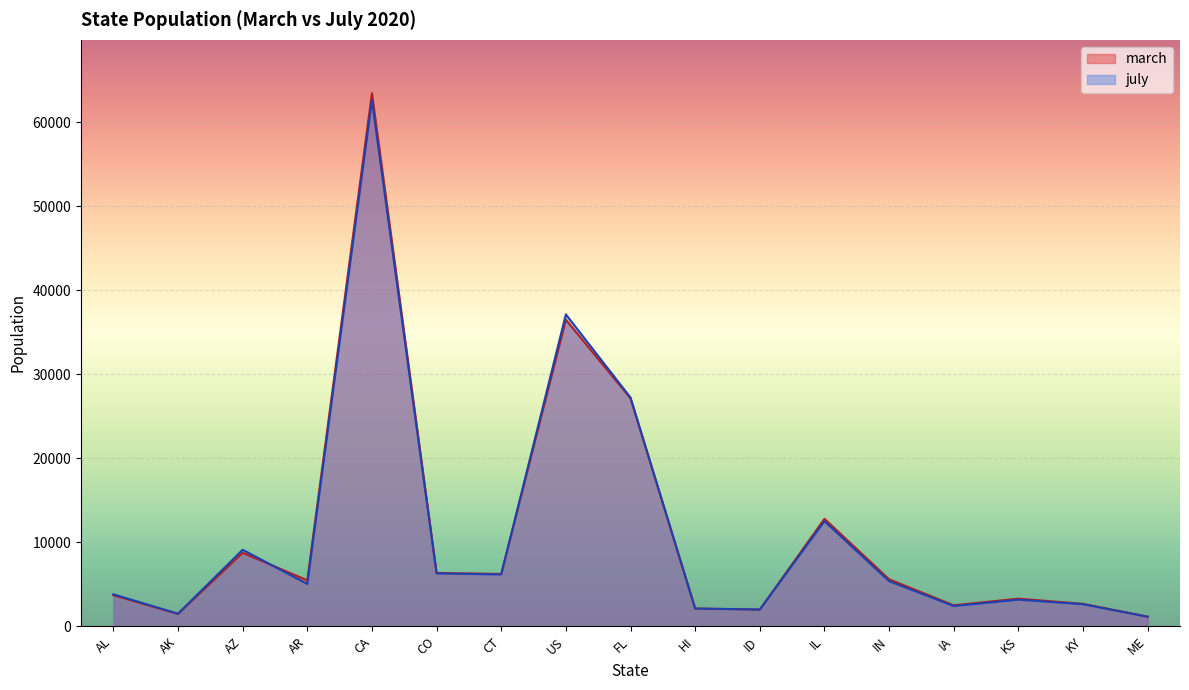

What is the difference between the highest and lowest values at IL?

282